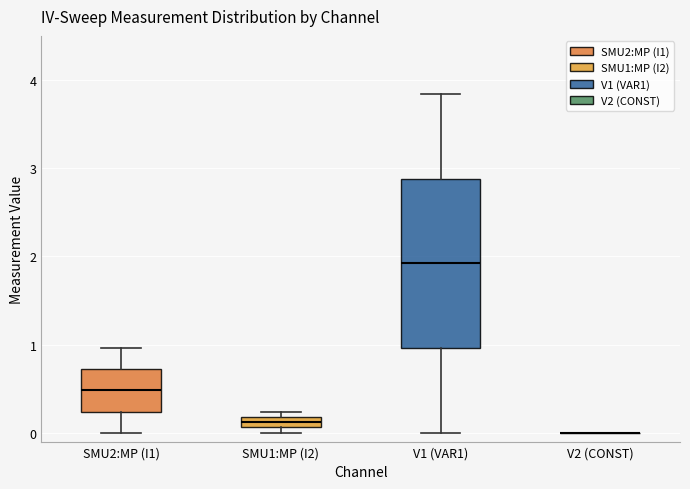

Where is the upper edge of the box for SMU1:MP (I2) on the y-axis? The values are not printed on the chart, so give them approximately, as read against the axis.

0.2